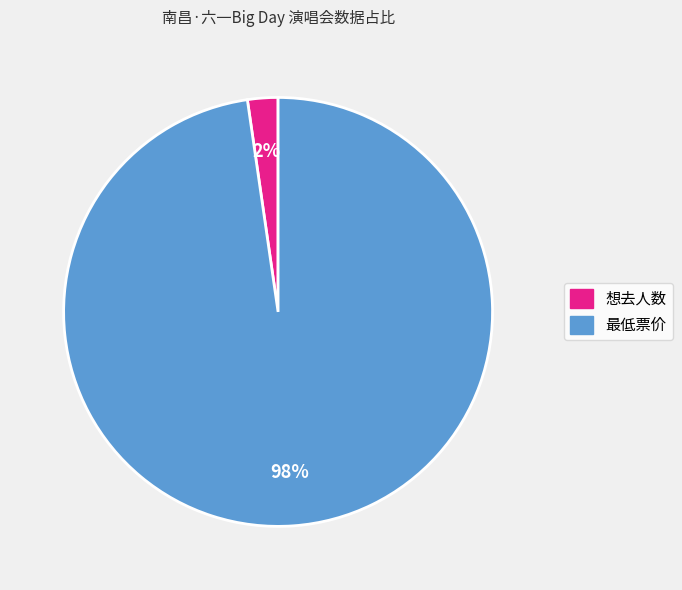

Rank the categories by value from lowest to highest.

想去人数, 最低票价